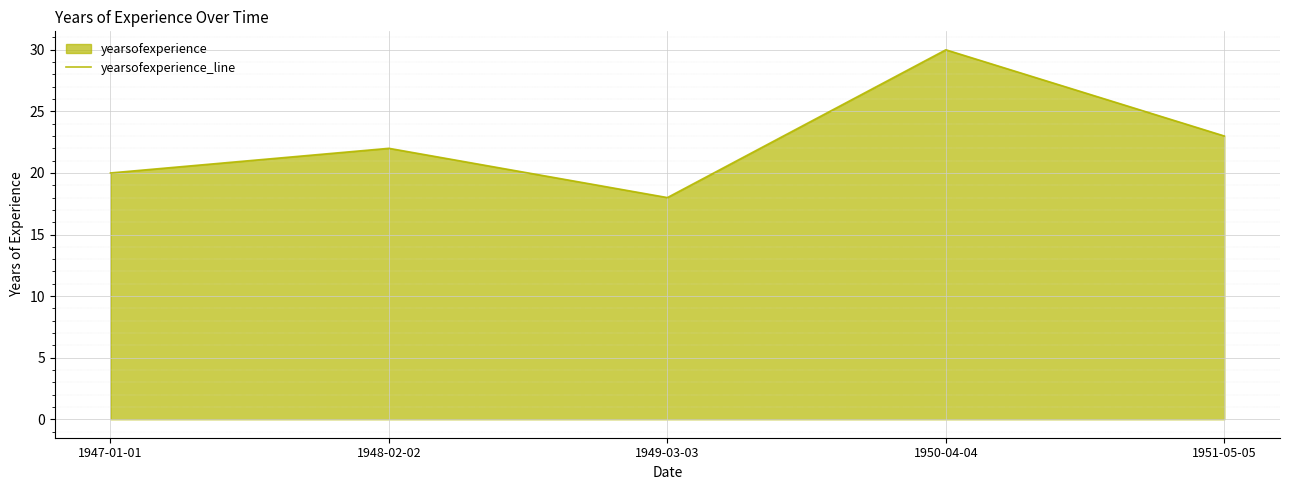

How many categories are shown in the chart?

5